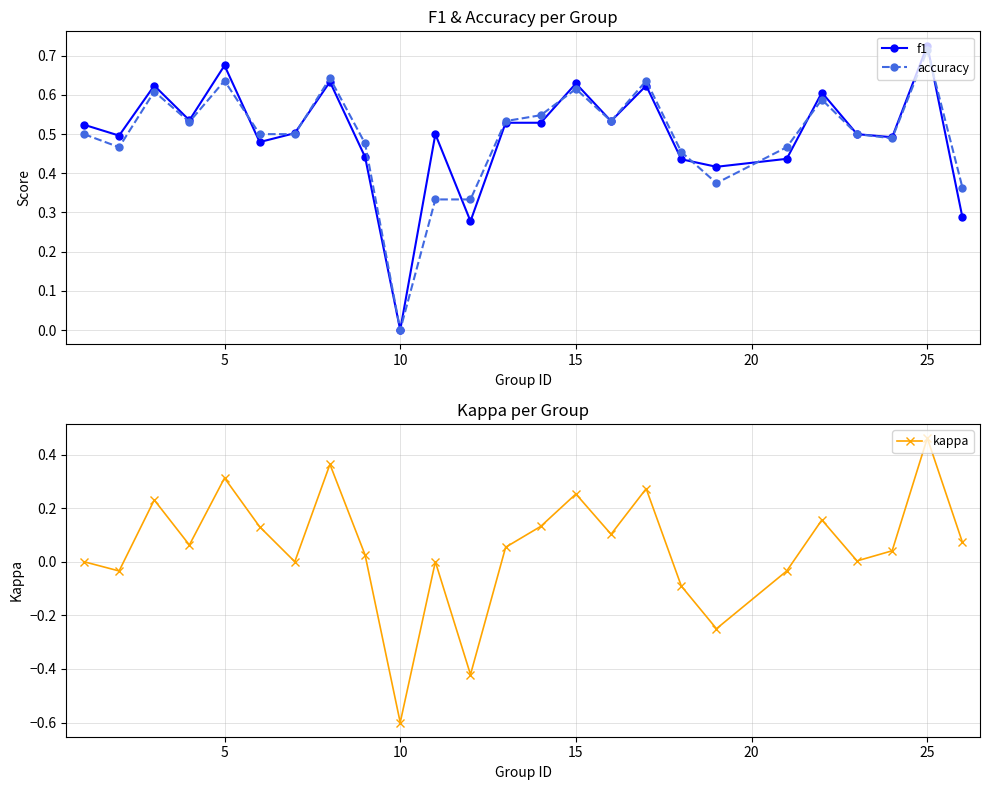

The value of f1 at 10 is 0.4. True or false?

False